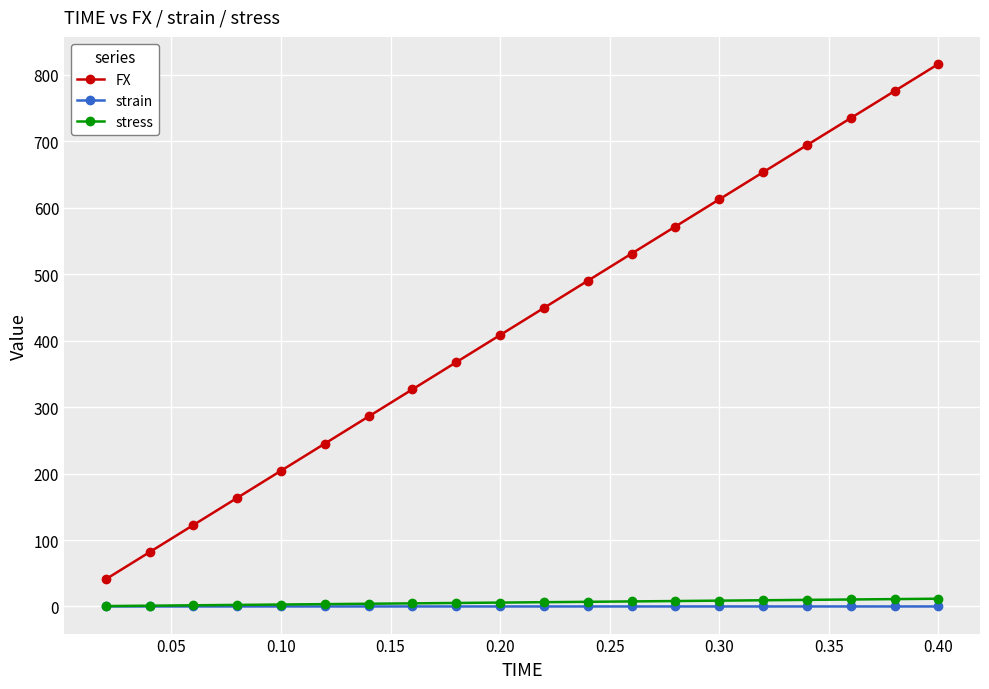

True or false: stress and FX intersect in this chart.

False